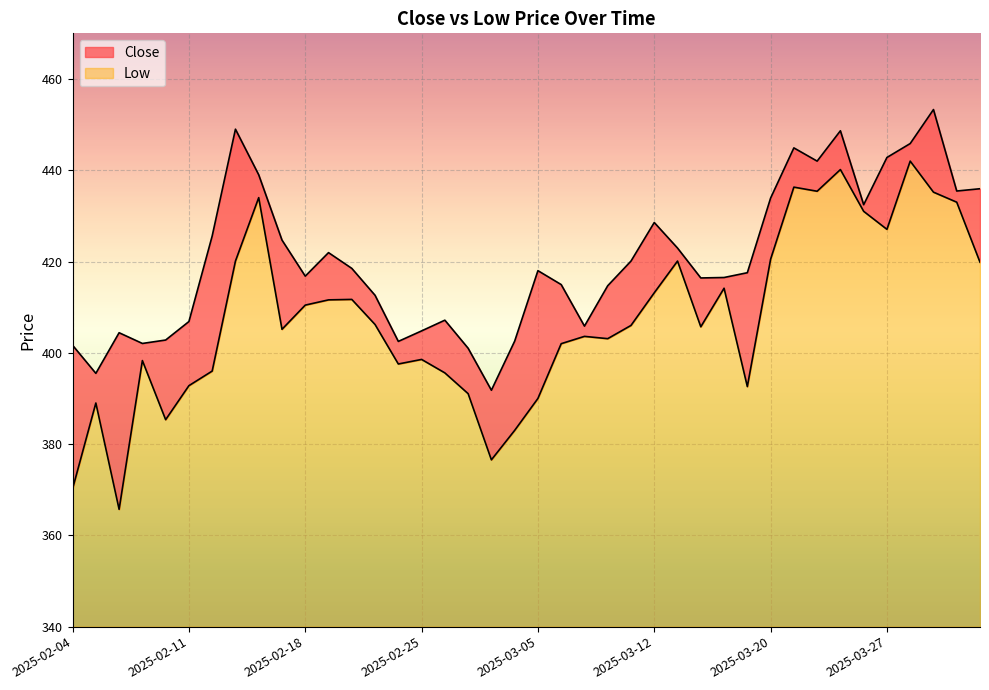

Which series changed the most between 2025-02-10 and 2025-02-24?

Low